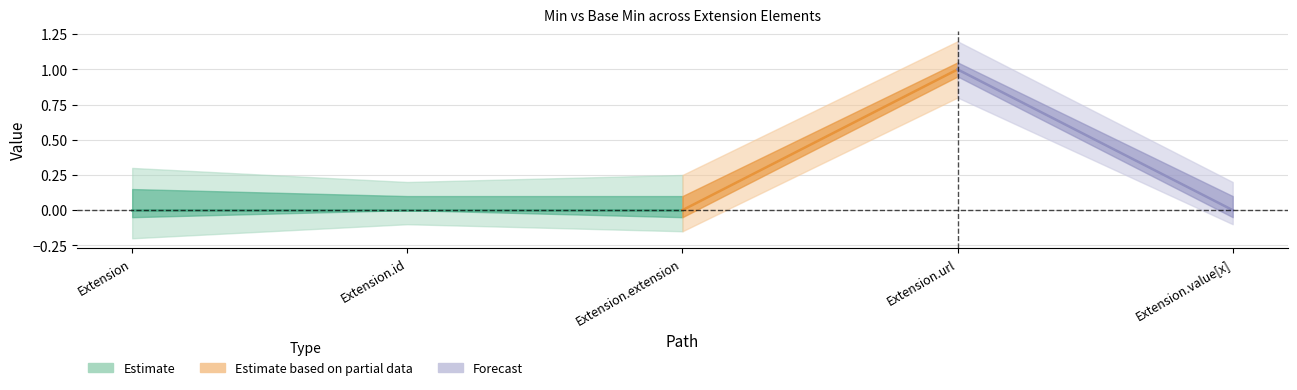

The value of Min at Extension.id is 0. True or false?

False